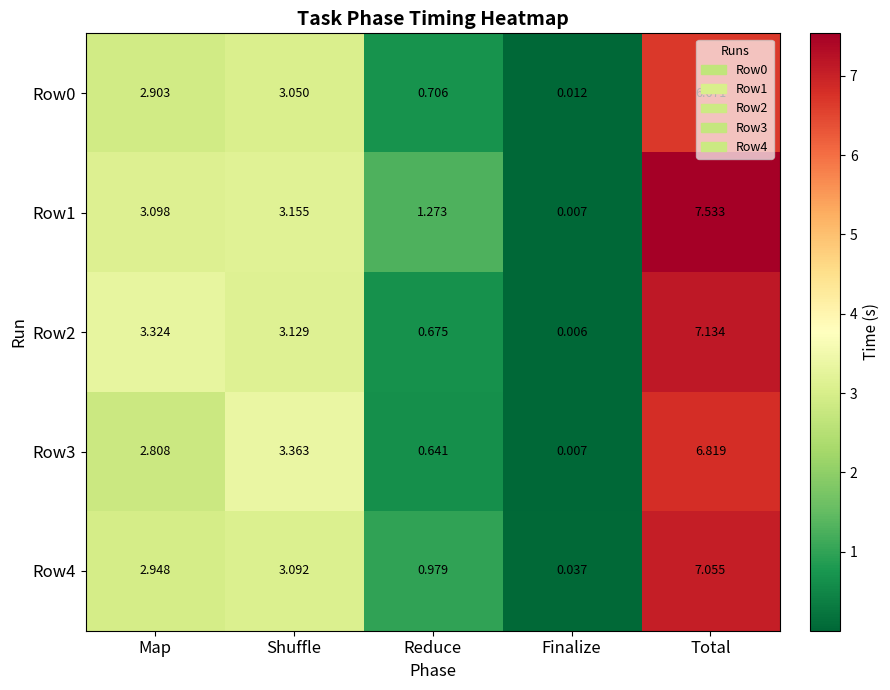

At which label does Row0 first exceed 2?

Map